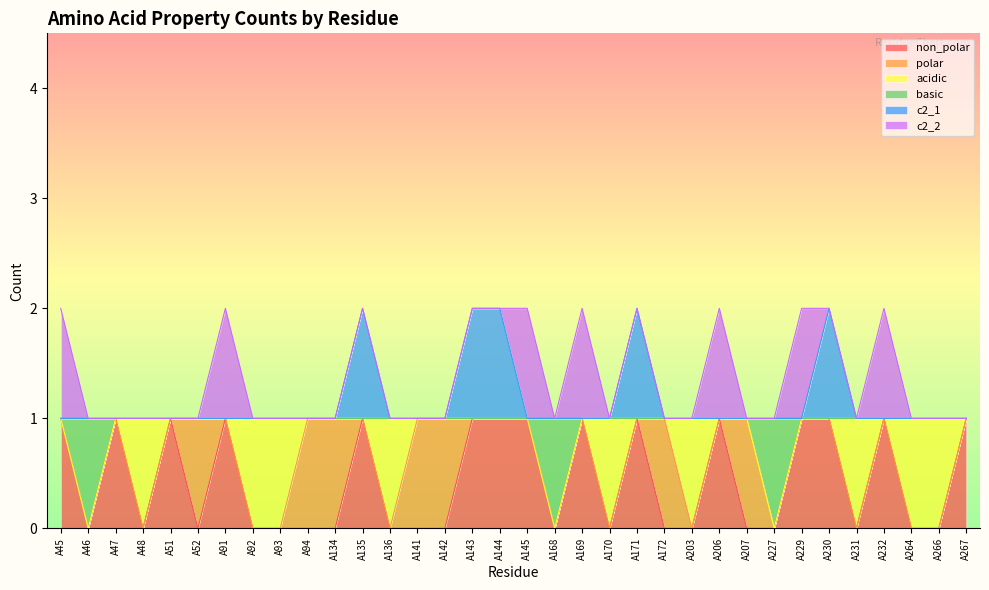

Where is non_polar nearest to the value 0?

A46